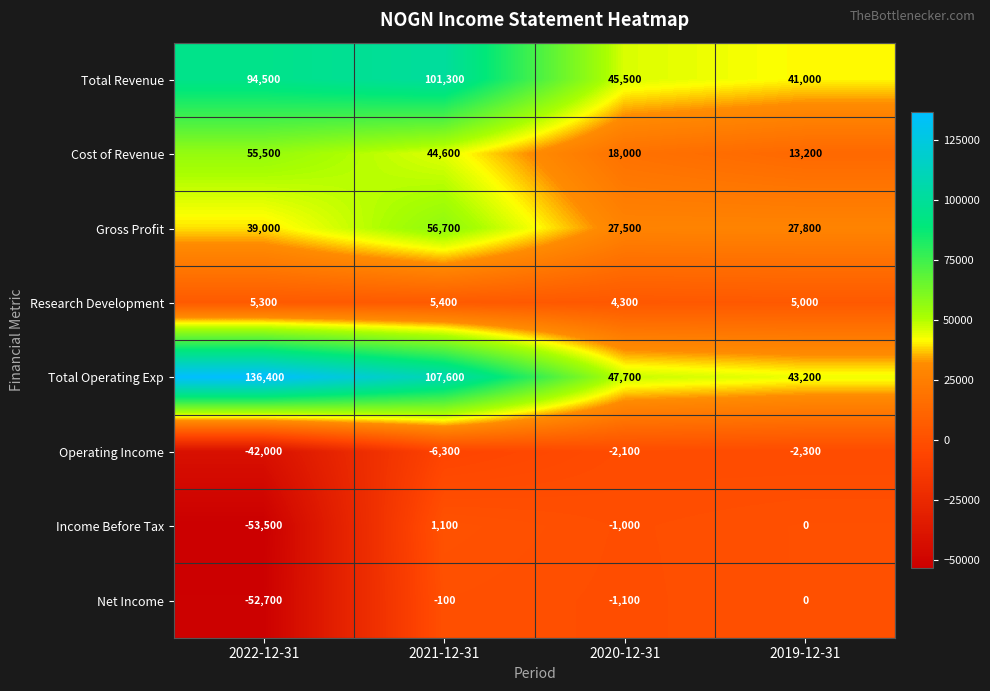

Which series changed the most between 2022-12-31 and 2021-12-31?

Income Before Tax